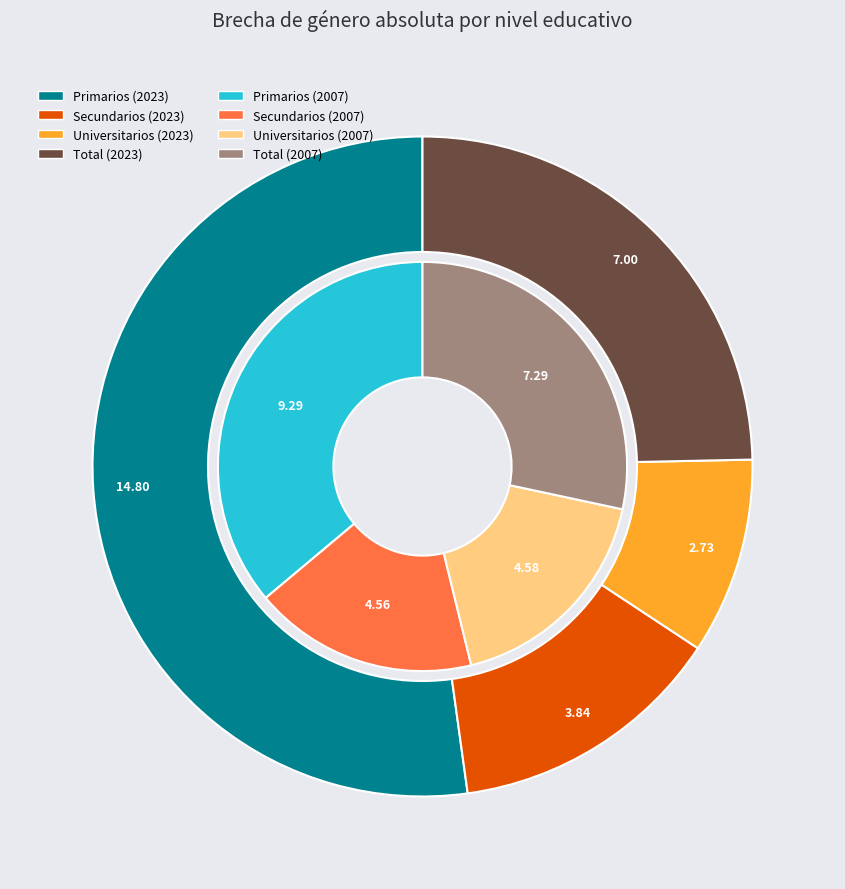

Rank the series by their maximum value, from highest to lowest.

values_2023, values_2007